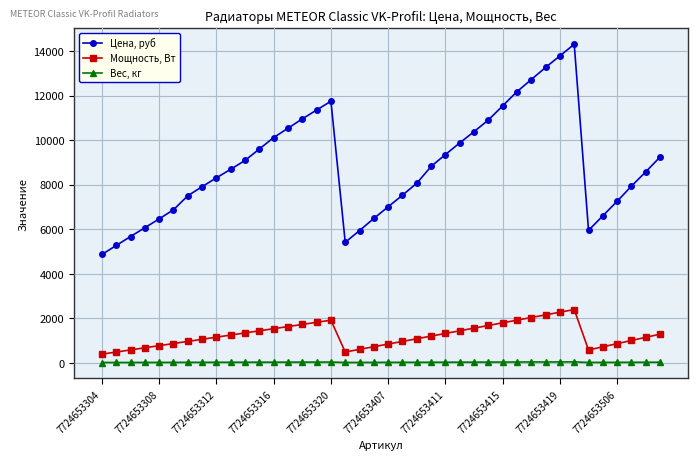

Which series has the widest spread of values?

Цена, руб